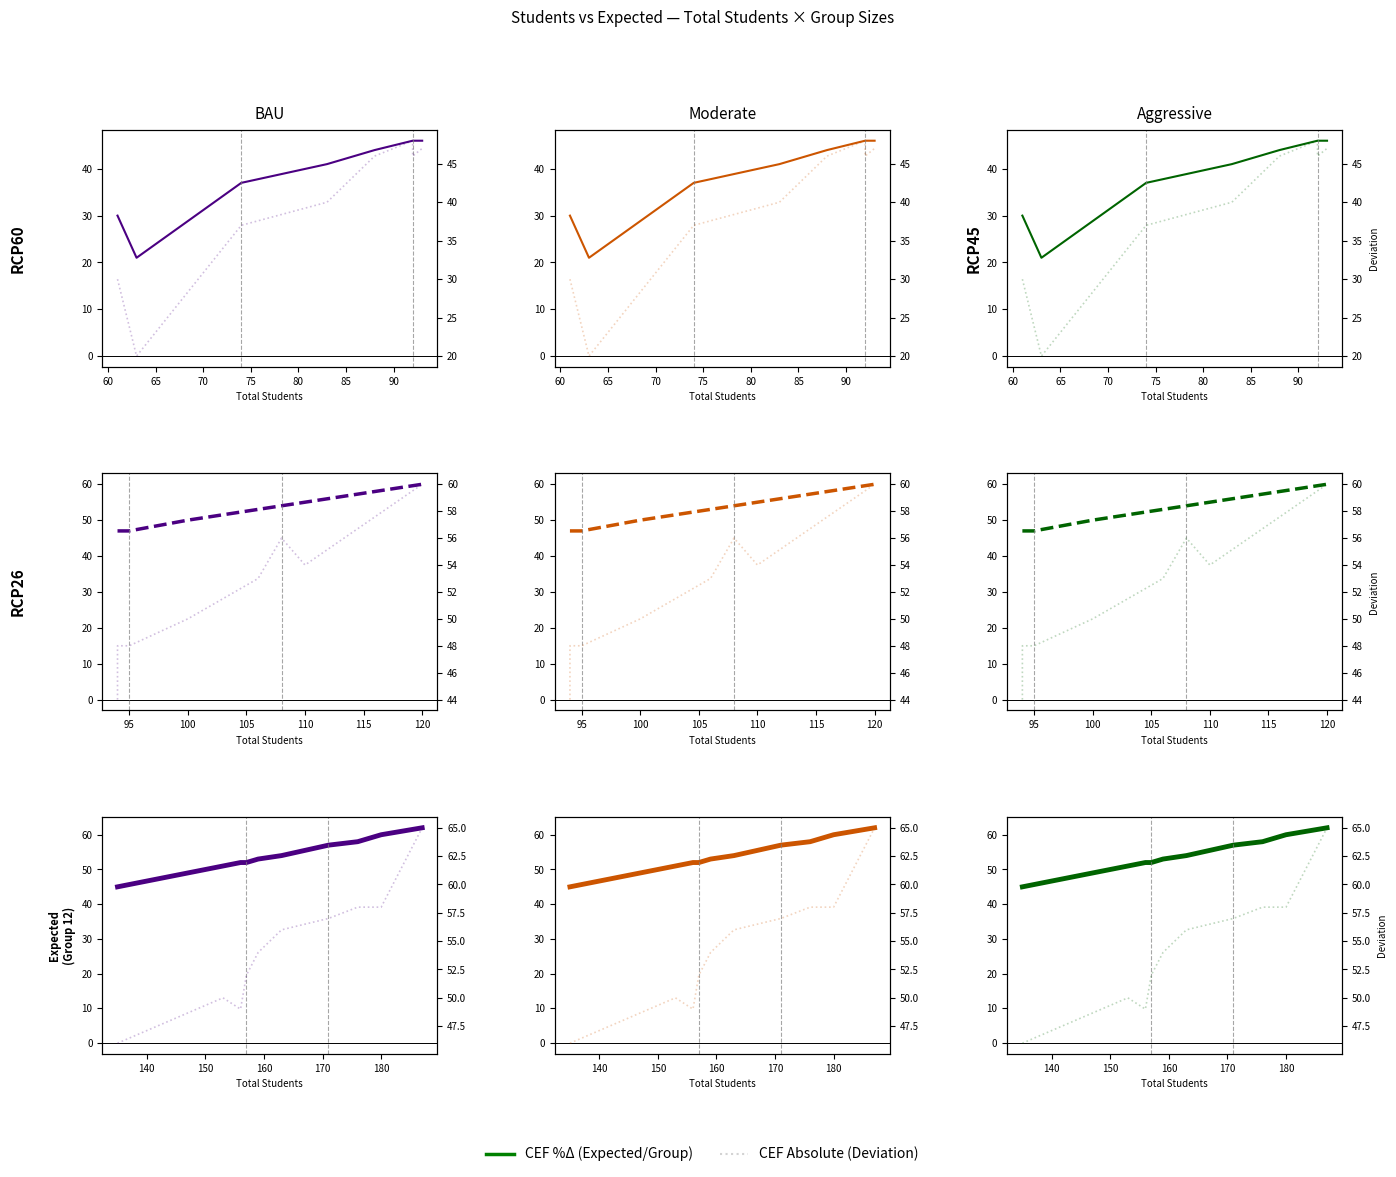

At 55, list the series in order from largest to smallest.

CEF Absolute, CEF %Δ